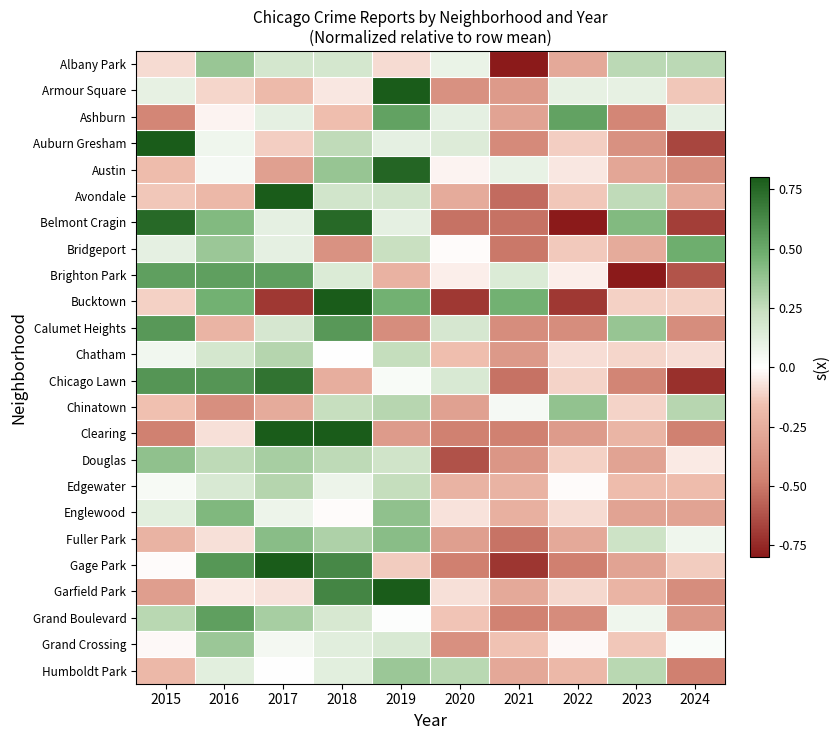

What is the difference between the highest and lowest values at 2020?

1.0